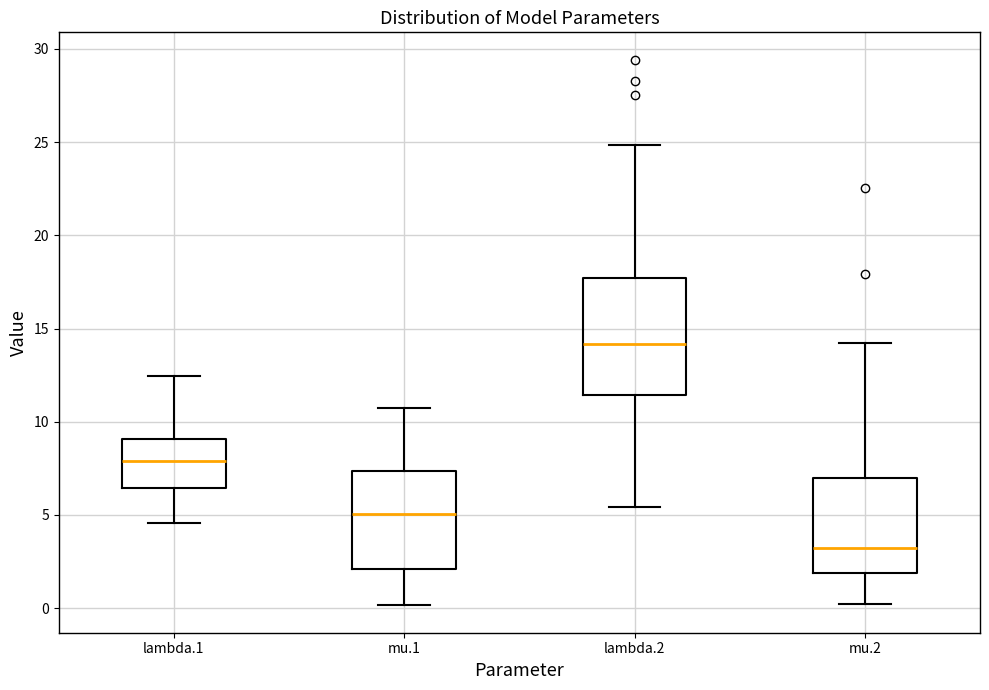

Reading left to right, transcribe this box plot: for each box, give where its median line is, the range the box spans, and where its two whiskers end, as read against the y-axis. The values are not printed on the chart, so give them approximately, as read against the axis.

lambda.1: median 8.0, box 6.5 to 9.0, whiskers 4.5 to 12.5
mu.1: median 5.0, box 2.0 to 7.5, whiskers 0.0 to 10.5
lambda.2: median 14.0, box 11.5 to 17.5, whiskers 5.5 to 25.0
mu.2: median 3.0, box 2.0 to 7.0, whiskers 0.0 to 14.0